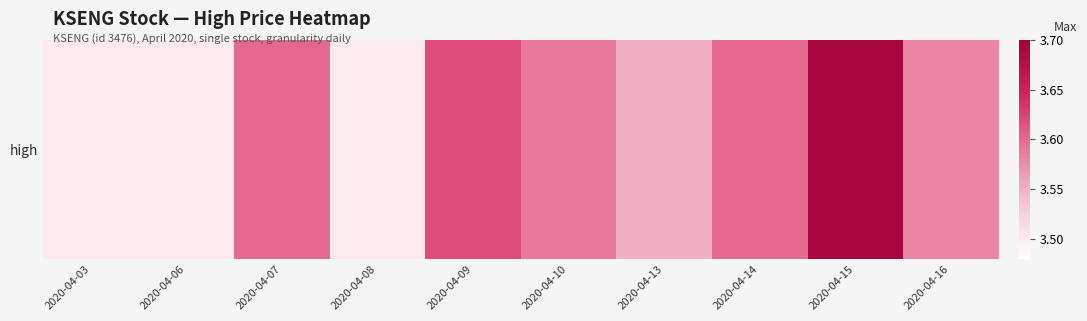

Rank the categories by value from highest to lowest.

2020-04-15, 2020-04-09, 2020-04-07, 2020-04-14, 2020-04-10, 2020-04-16, 2020-04-13, 2020-04-03, 2020-04-06, 2020-04-08